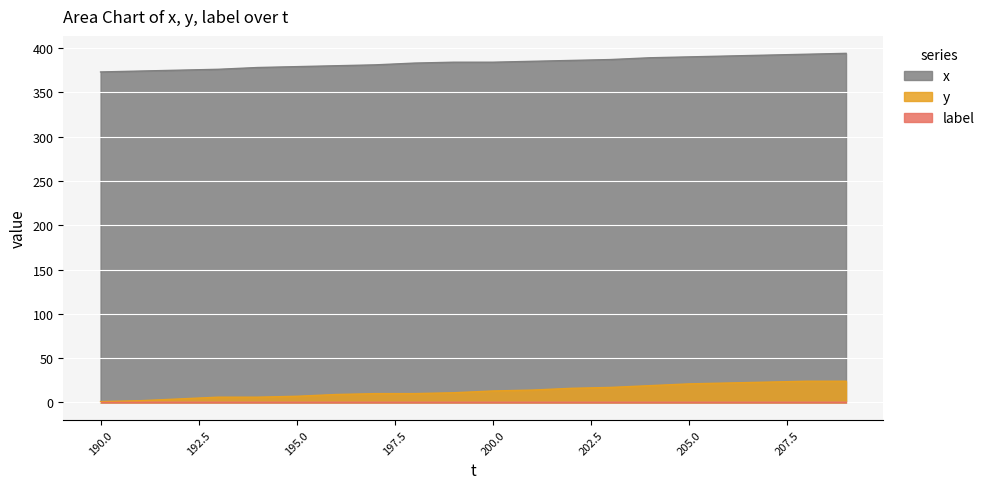

Which series has the largest total across all categories?

x